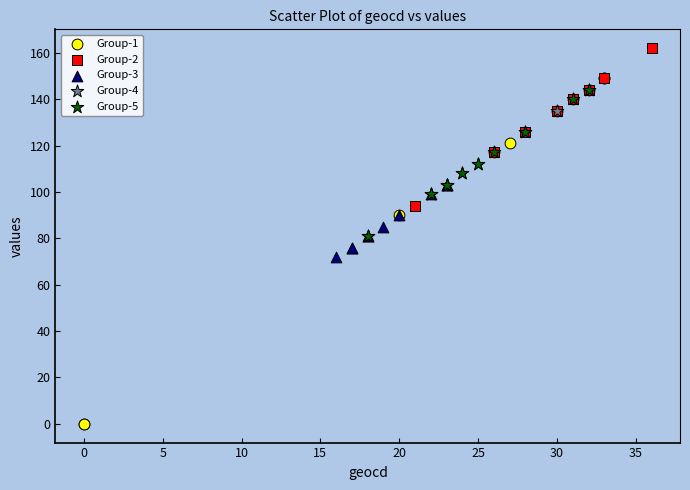

Which series contains the highest Y value?

Group-2